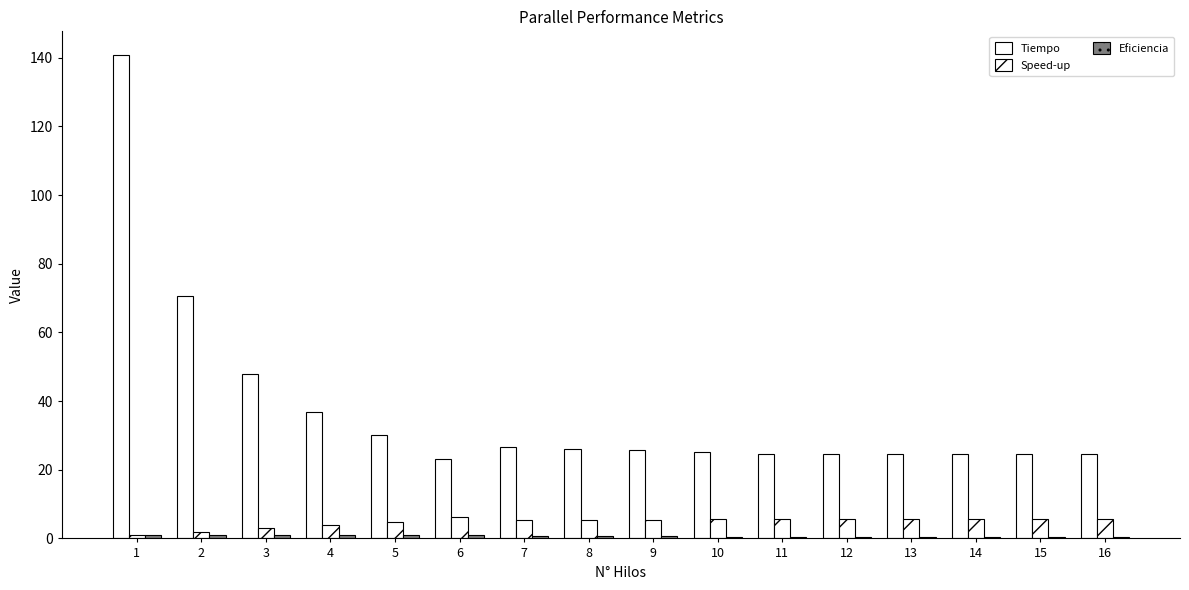

At which label does Speed-up first exceed 5?

6